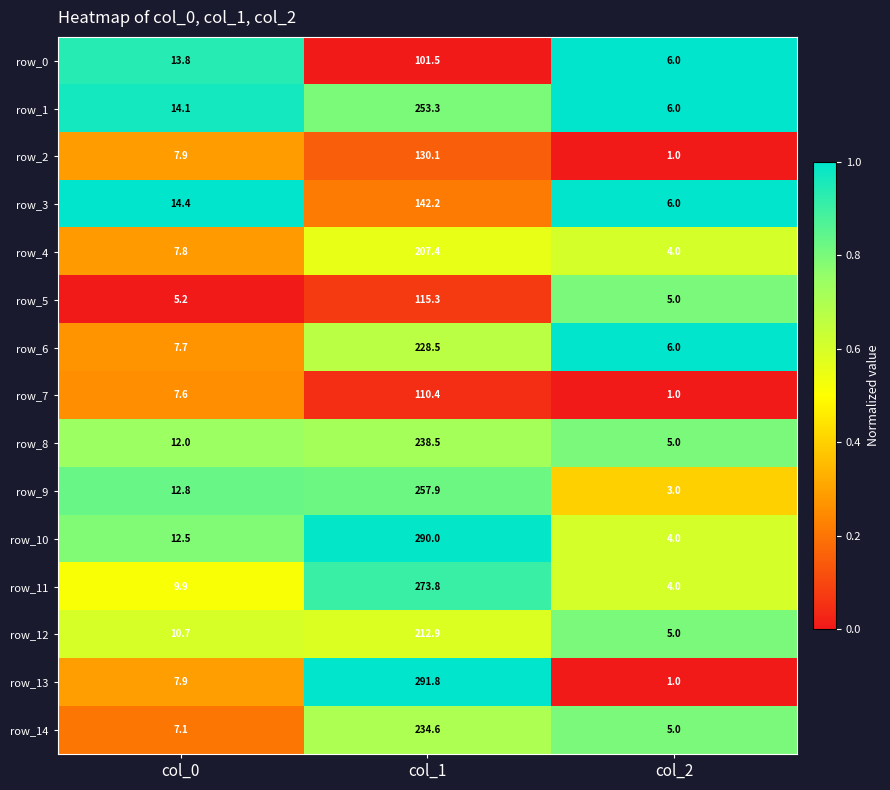

At which category is the sum across all series the highest?

col_1